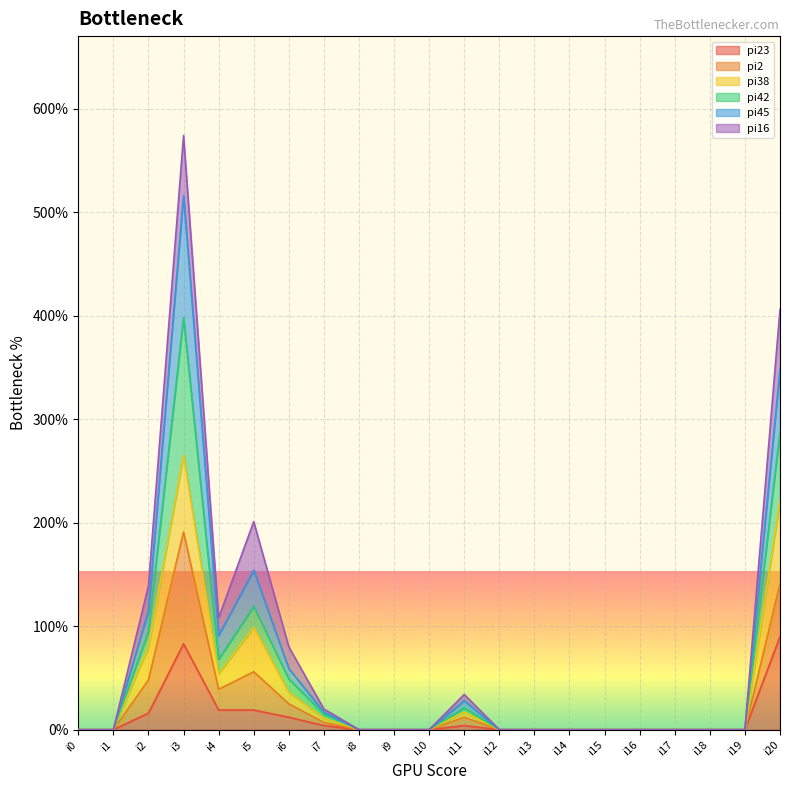

How many values in pi38 are above zero?

8